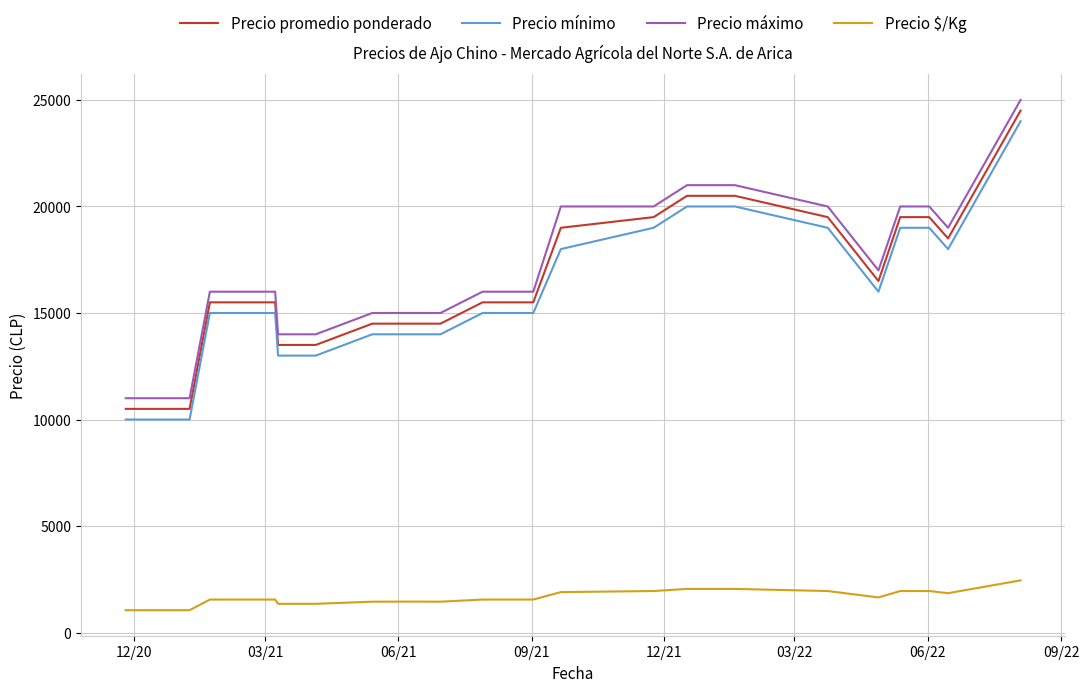

What is the difference between the maximum and minimum values in the Precio mínimo series?

14000